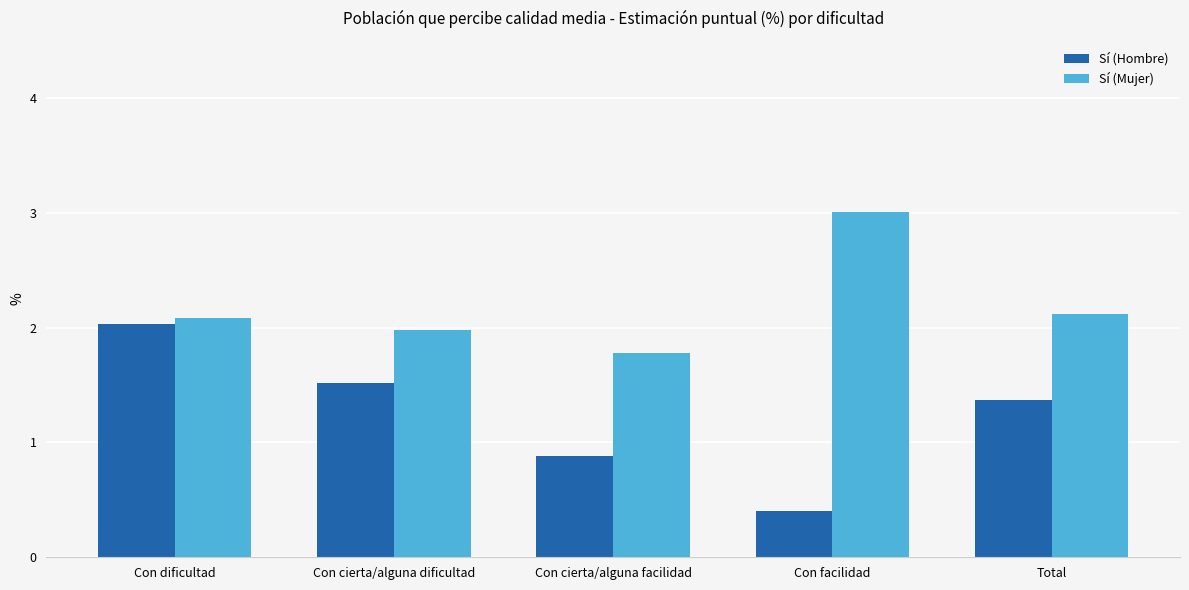

At which label is Sí (Hombre) closest to 1?

Con cierta/alguna facilidad